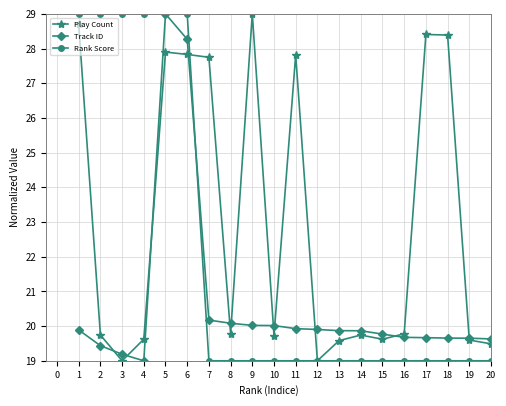

What is the sum of the Play Count values at 1 and 10?

48.4